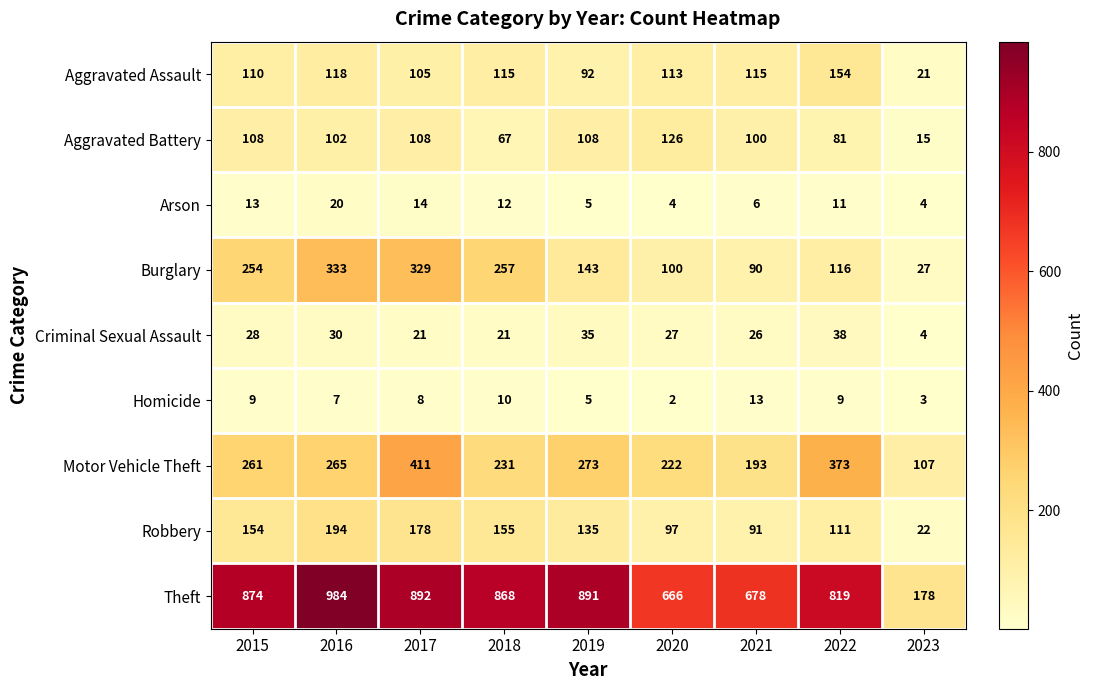

Which series has the largest total across all categories?

Theft